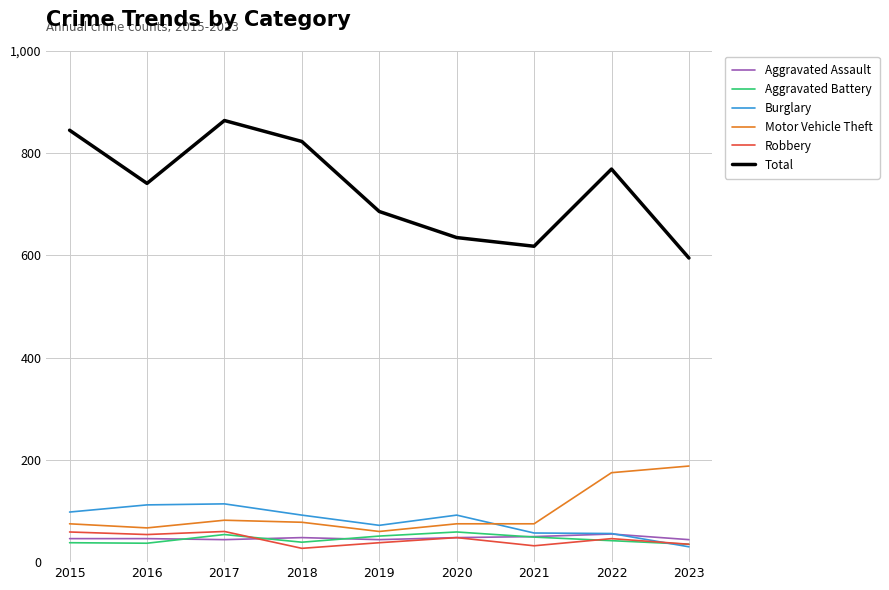

True or false: Robbery and Motor Vehicle Theft cross at least once.

False